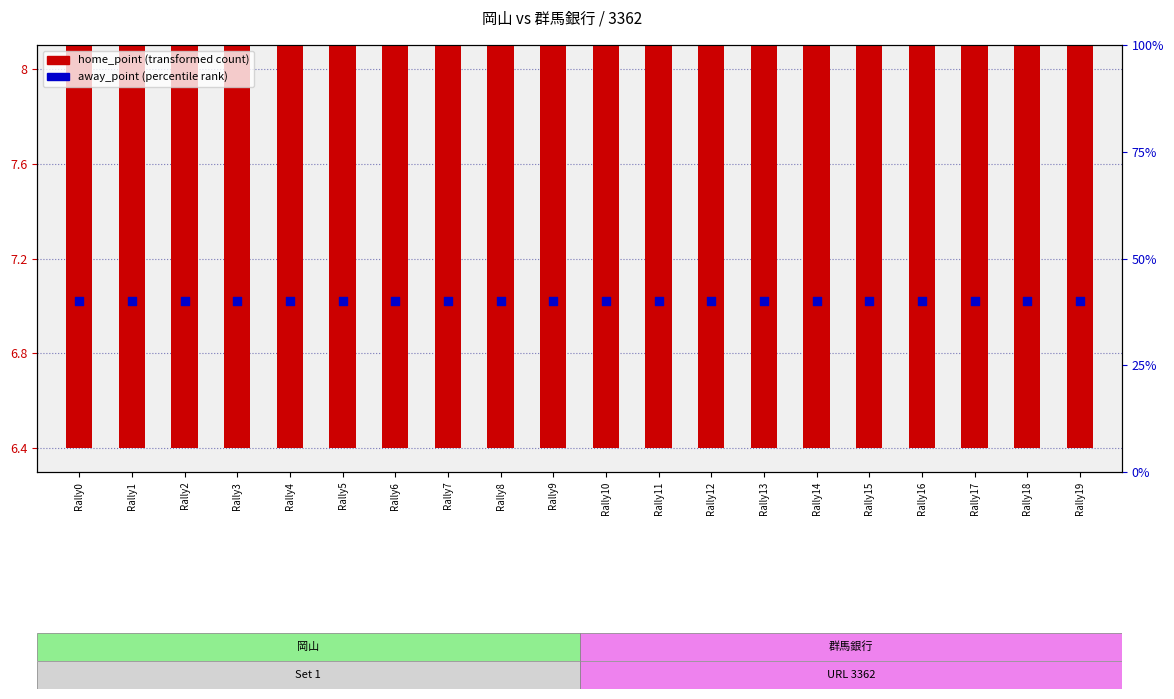

Which series has the largest Y range (max minus min)?

home_point (transformed)